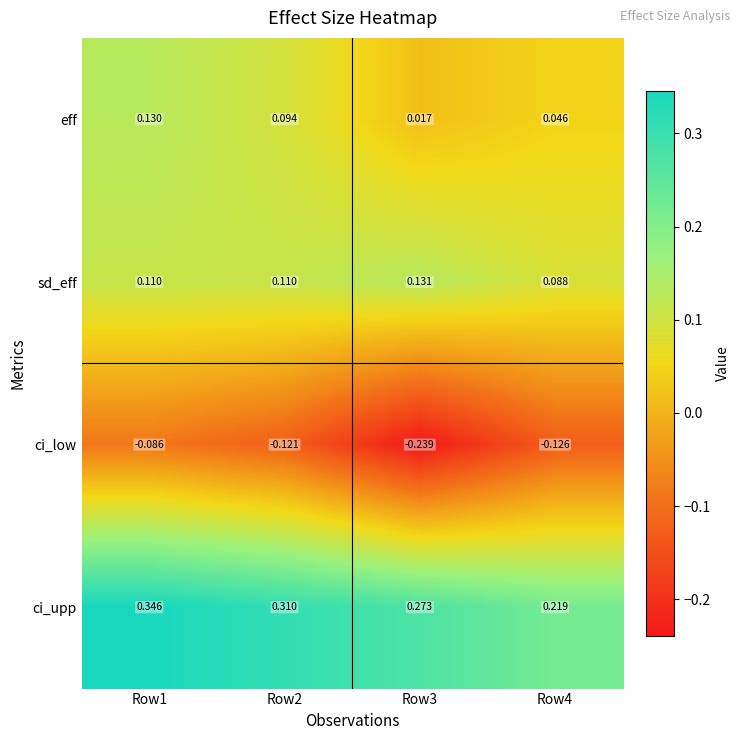

Is the value of ci_low at Row2 greater than the value of sd_eff at Row3?

No